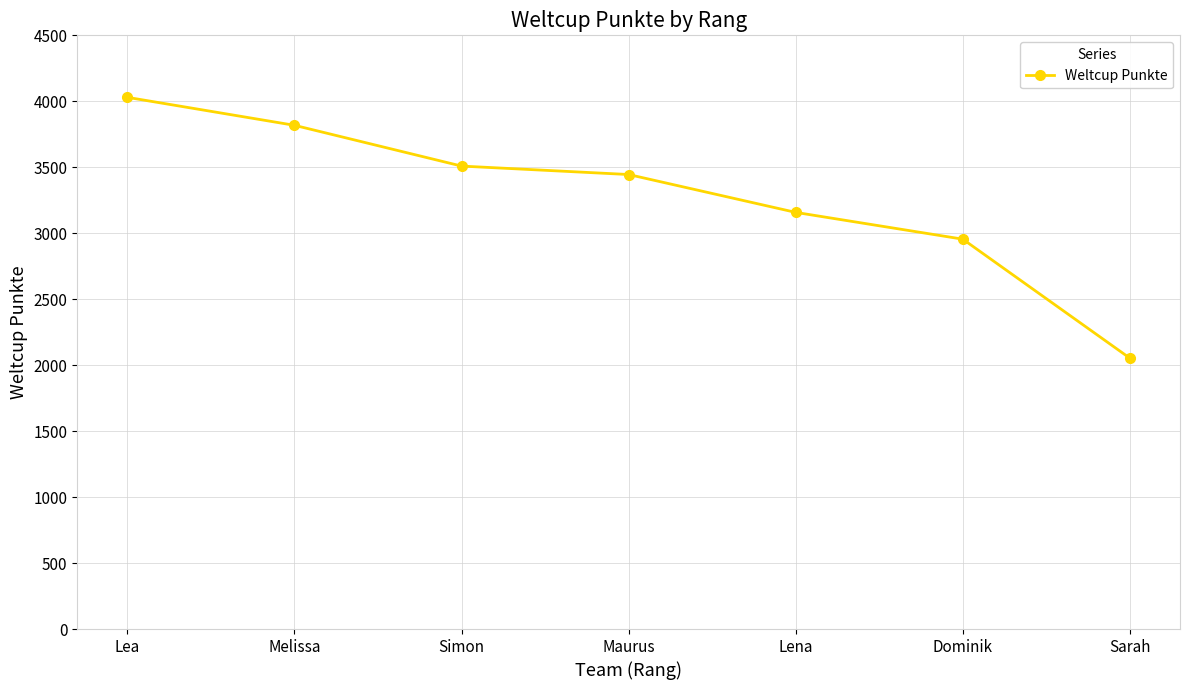

At which label does the data first exceed 3445?

Lea